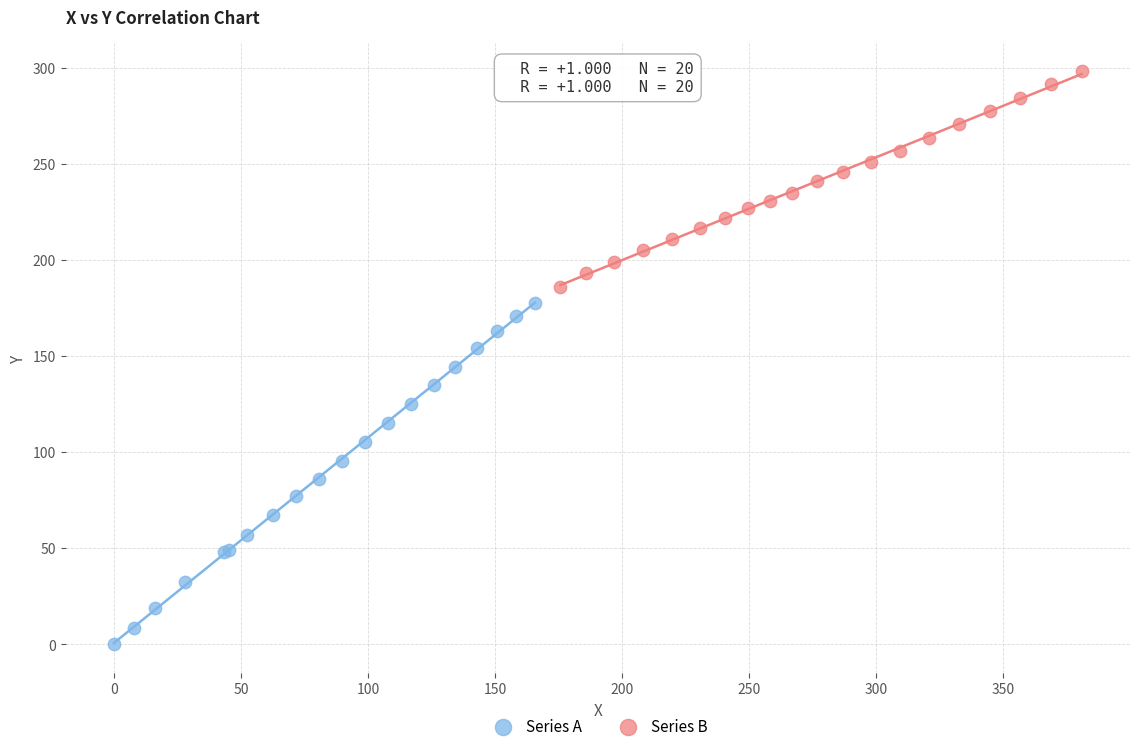

What are all the series names shown in the legend?

Series A, Series B